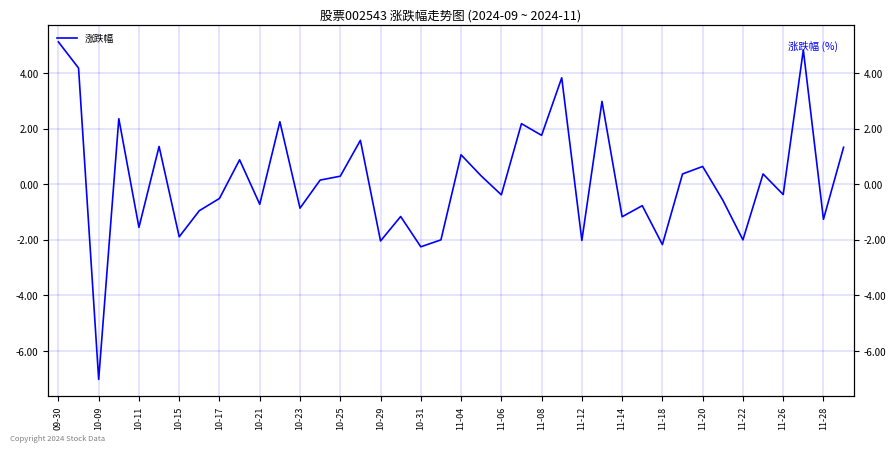

True or false: the data shows 0.3 at 11-20.

False